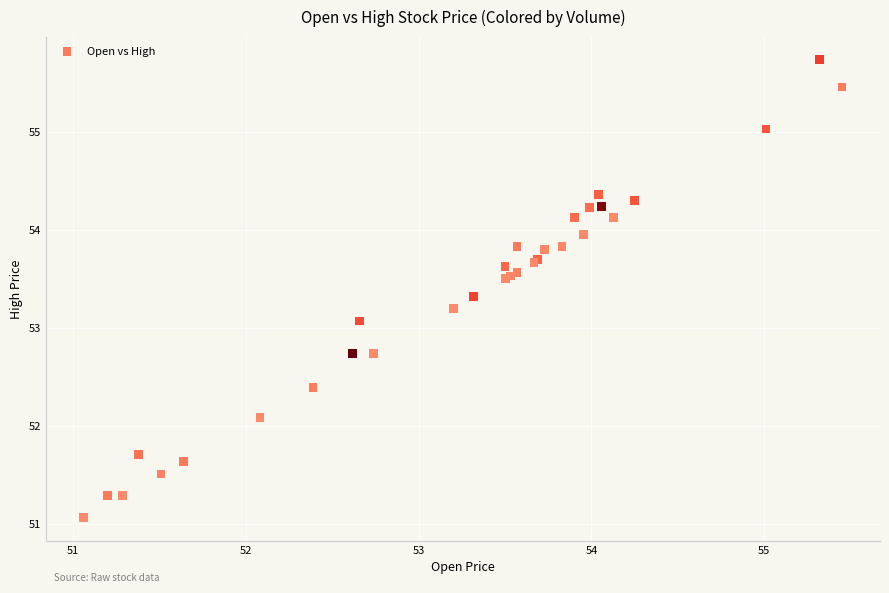

What Y value in the scatter plot is closest to 53?

53.1